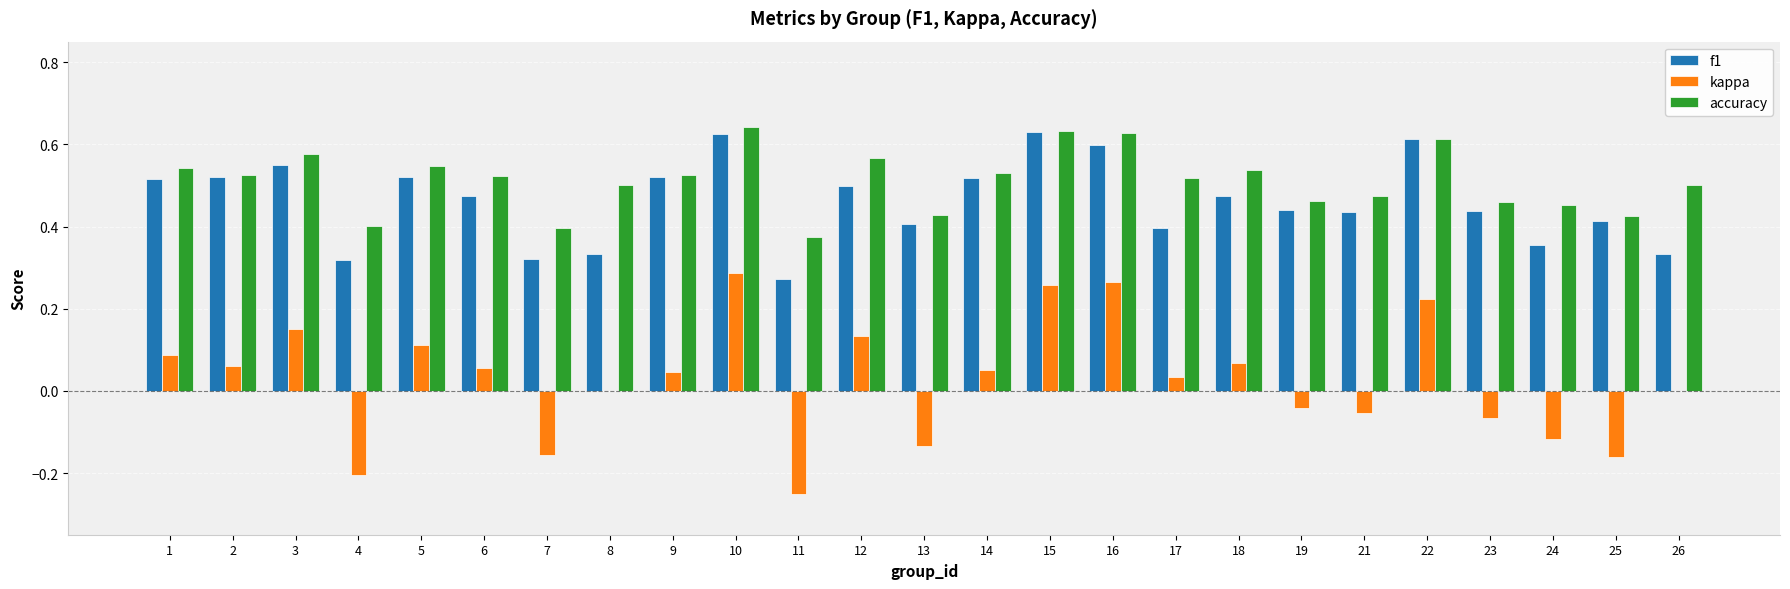

What is the sum of the f1 values at 22 and 10?

1.2